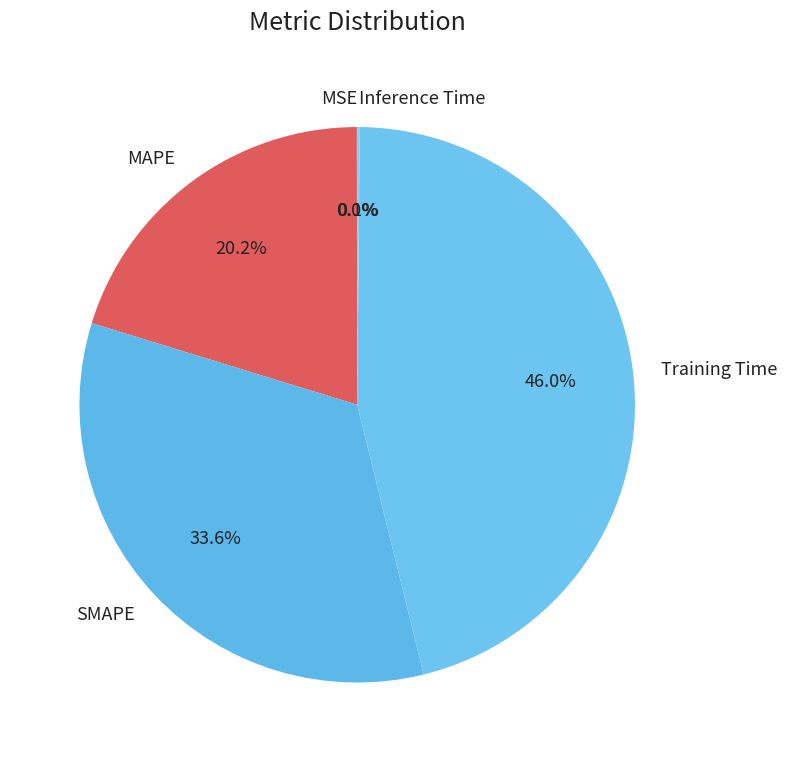

Which category has the biggest portion of the pie?

Training Time